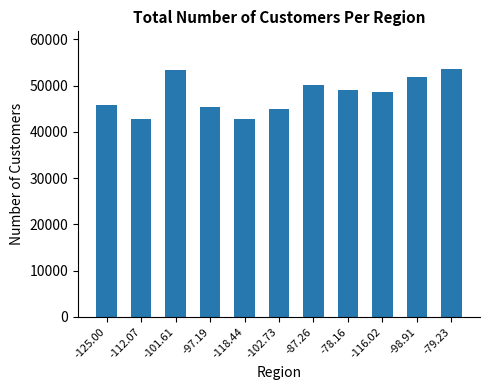

What is the average value?

48072.7